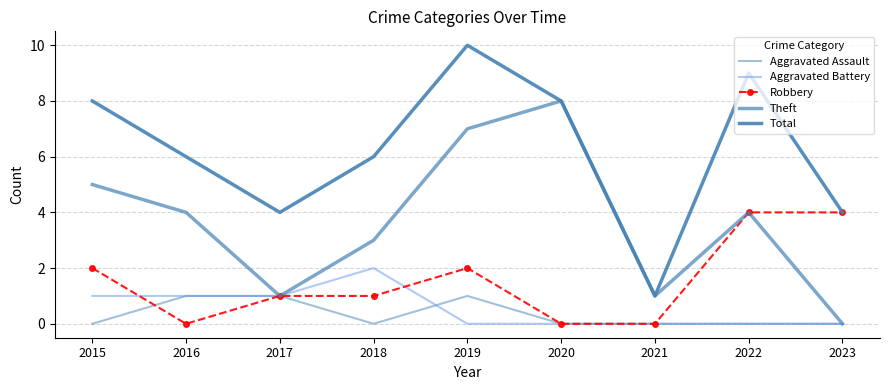

Reading right to left, list all the values displayed in this chart.

Aggravated Assault: 2023=0	2022=0	2021=0	2020=0	2019=1	2018=0	2017=1	2016=1	2015=0
Aggravated Battery: 2023=0	2022=0	2021=0	2020=0	2019=0	2018=2	2017=1	2016=1	2015=1
Robbery: 2023=4	2022=4	2021=0	2020=0	2019=2	2018=1	2017=1	2016=0	2015=2
Theft: 2023=0	2022=4	2021=1	2020=8	2019=7	2018=3	2017=1	2016=4	2015=5
Total: 2023=4	2022=9	2021=1	2020=8	2019=10	2018=6	2017=4	2016=6	2015=8